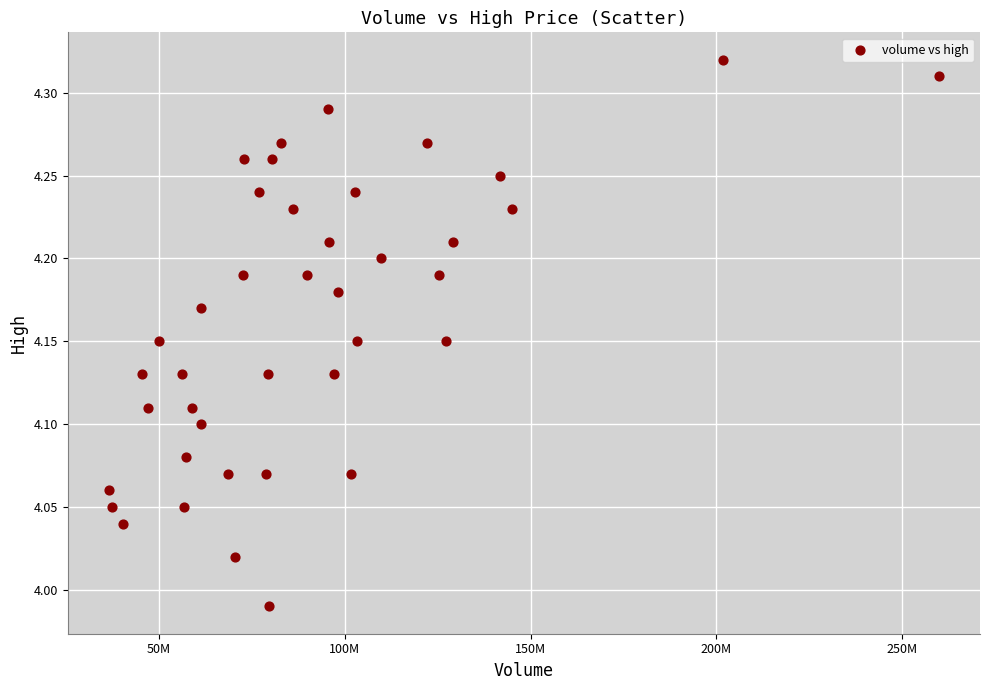

What is the range of Y values (max minus min)?

0.3